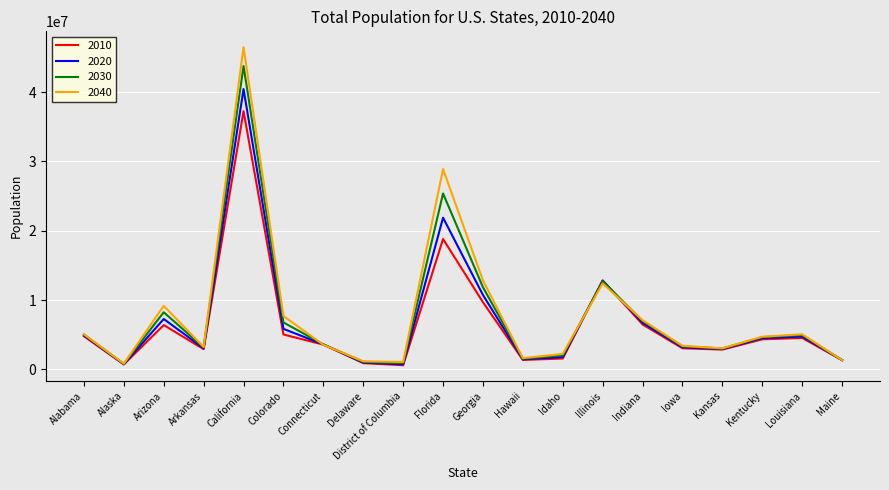

Is the value of 2030 at California greater than the value of 2020 at Connecticut?

Yes